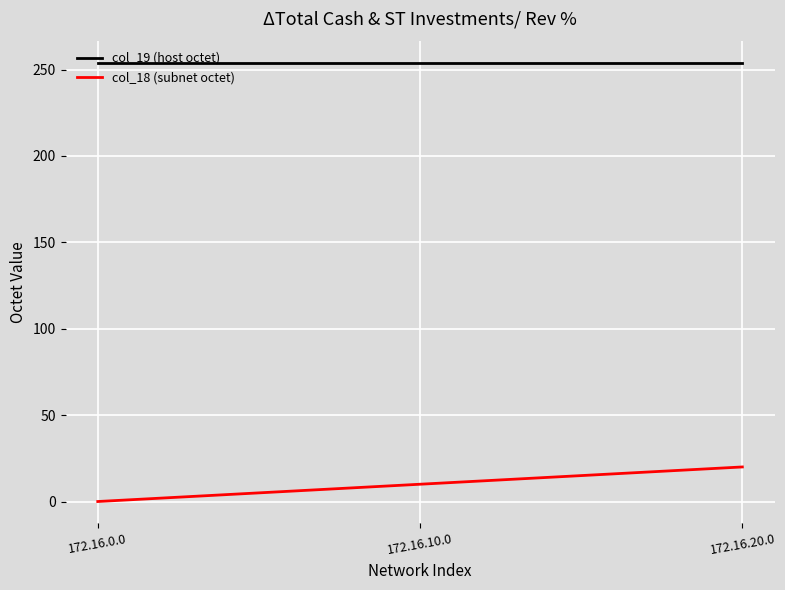

Is the value of col_18 (subnet octet) at 172.16.10.0 greater than the value of col_19 (host octet) at 172.16.0.0?

No